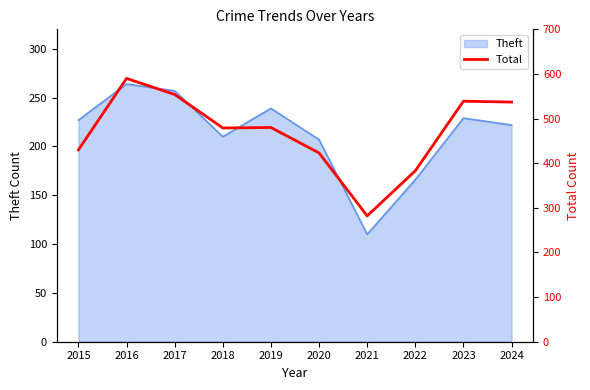

What is the minimum value for Theft?

110